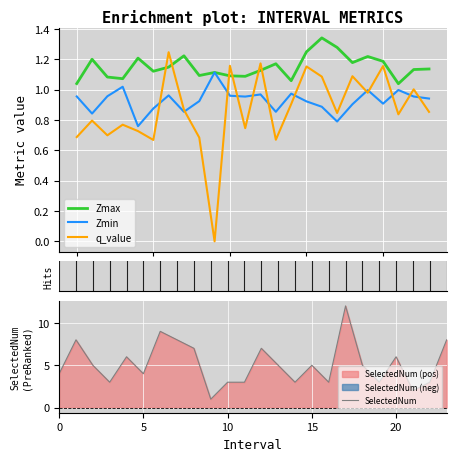

True or false: SelectedNum has a value of 3.0 at 16.

True